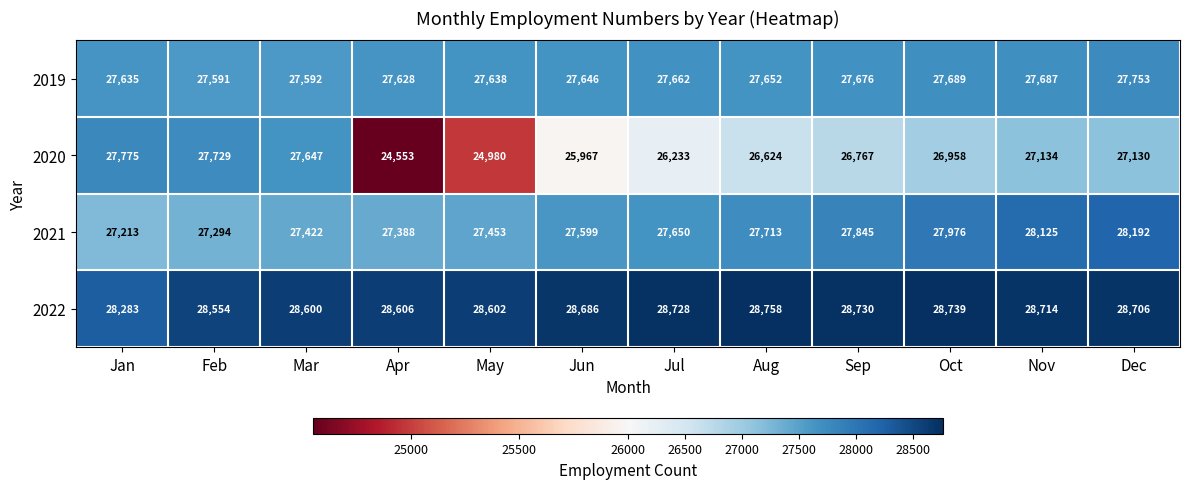

What is the approximate value of 2020 at Aug?

26624